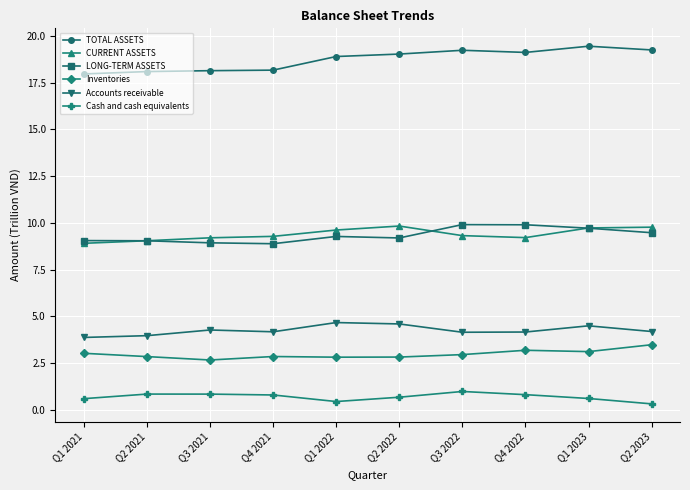

What is the value of the Inventories point at the 4th from the left?

2.9